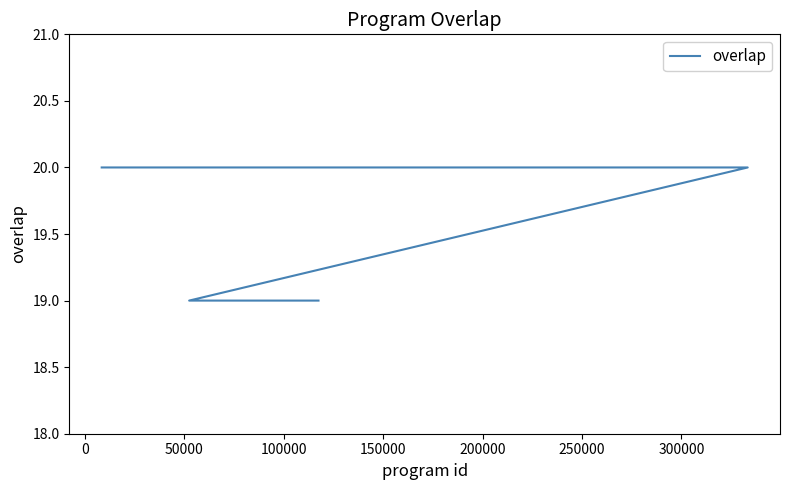

Is this an area chart (filled region under the line)?

No